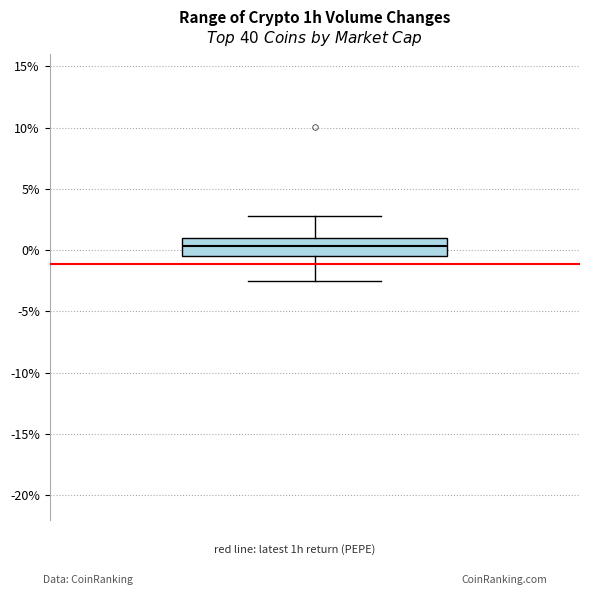

Transcribe this box plot: give where the median line is, the range the box spans, and where the two whiskers end, as read against the y-axis. The values are not printed on the chart, so give them approximately, as read against the axis.

median 0.5, box -0.5 to 1.0, whiskers -2.5 to 3.0